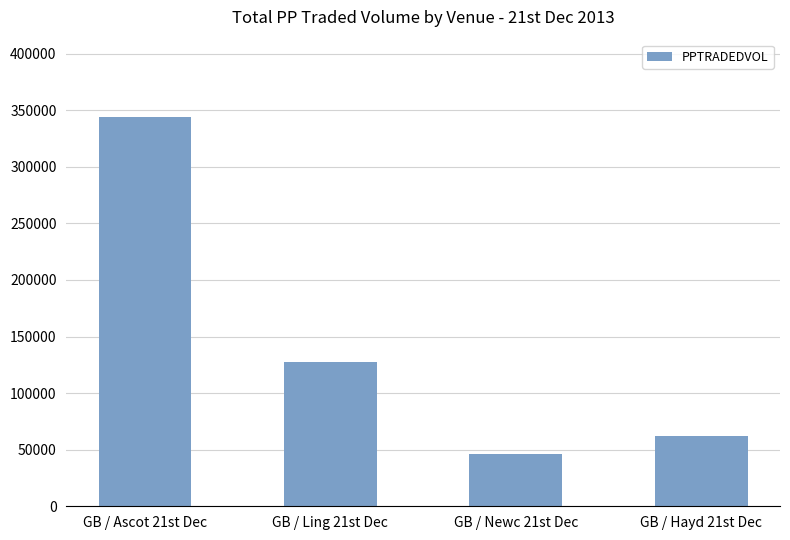

Reading left to right, extract all data points from this chart.

343618.1	127786.3	46232.1	61700.6